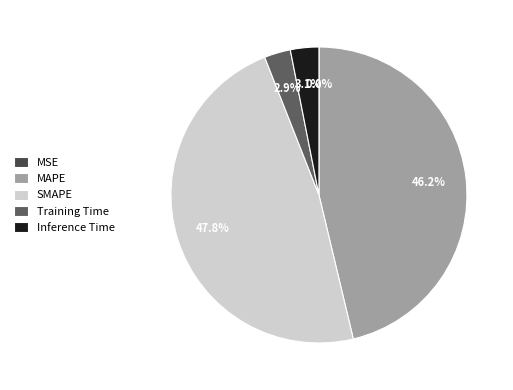

To the nearest percent, what is the difference between the largest and smallest slice percentages?

48%